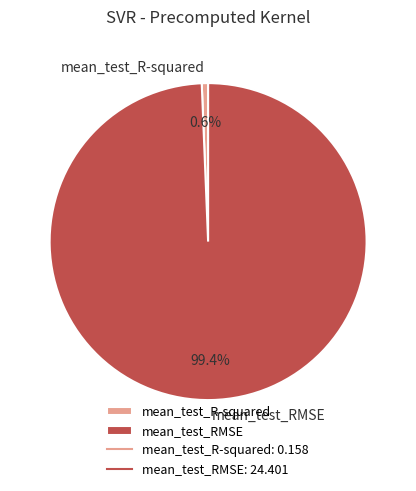

What percentage is the mean_test_R-squared slice, to the nearest percent?

1%